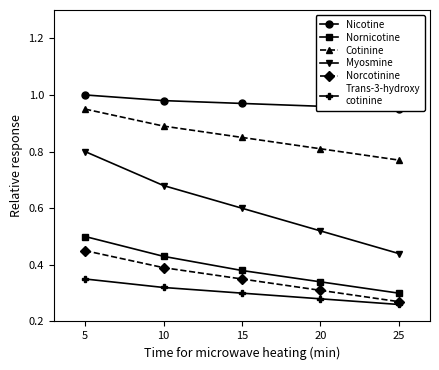

Between 25 and 15, which is larger?

15